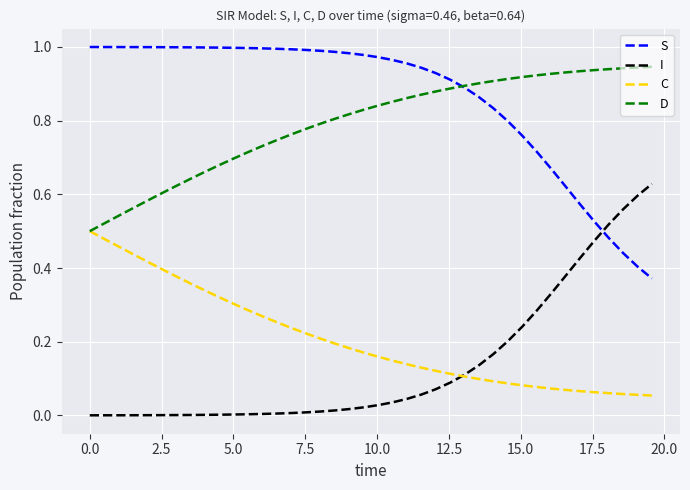

True or false: I and D cross at least once.

False